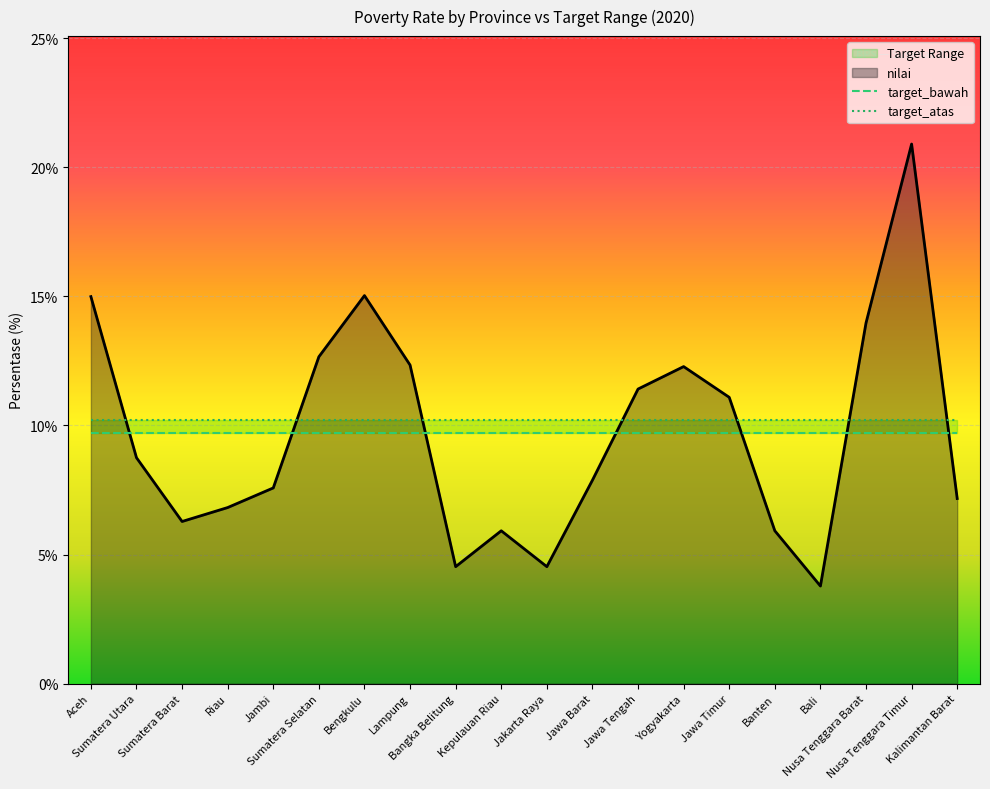

The target_bawah series shows 6.7 at Sumatera Selatan. True or false?

False